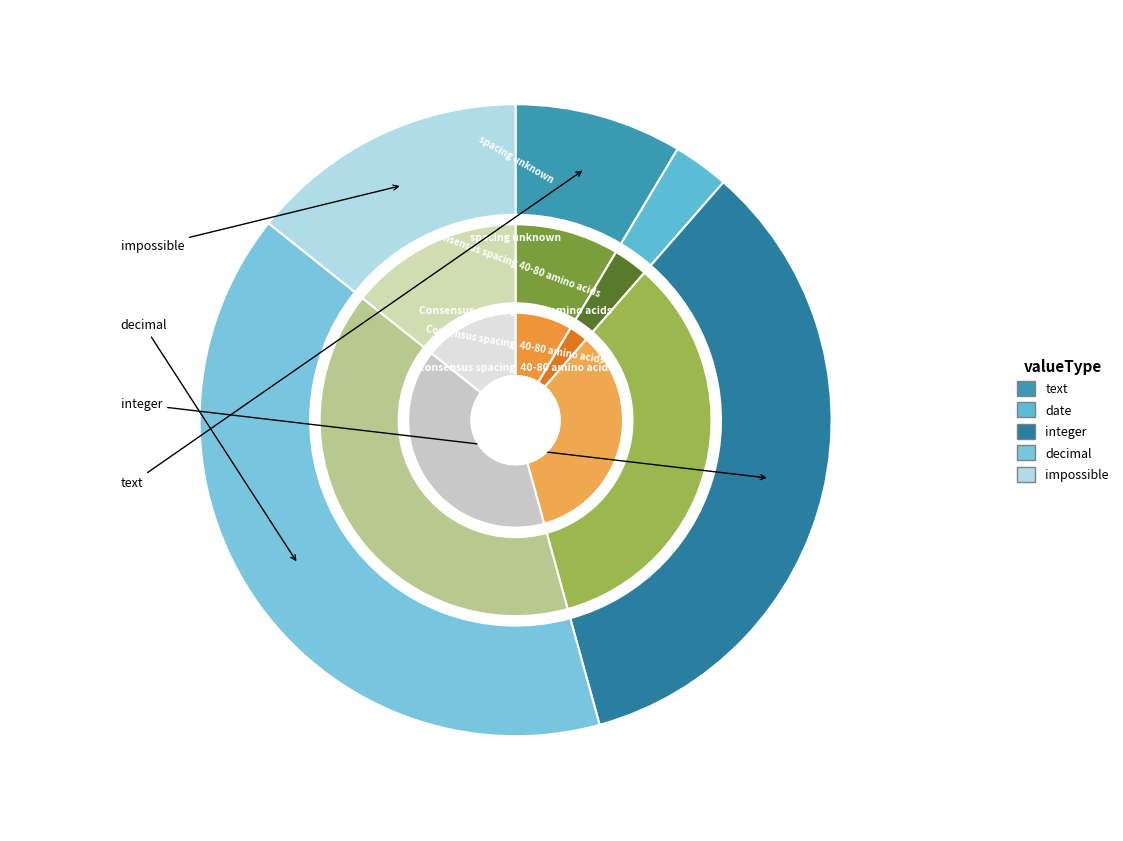

What is the largest slice in the pie chart?

decimal